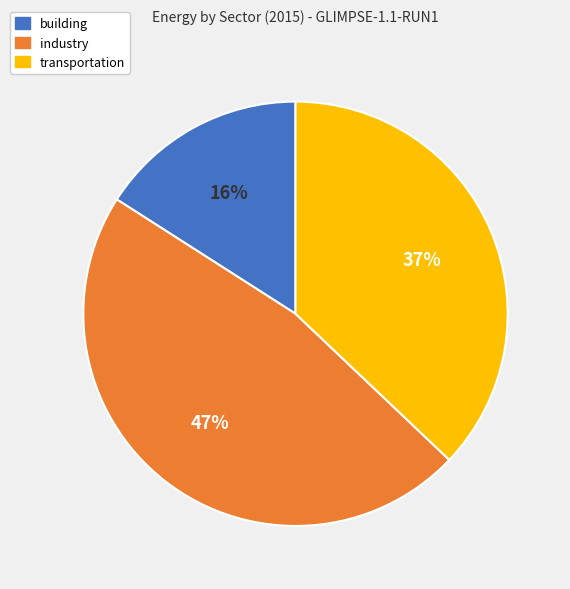

Rank the categories by value from lowest to highest.

building, transportation, industry